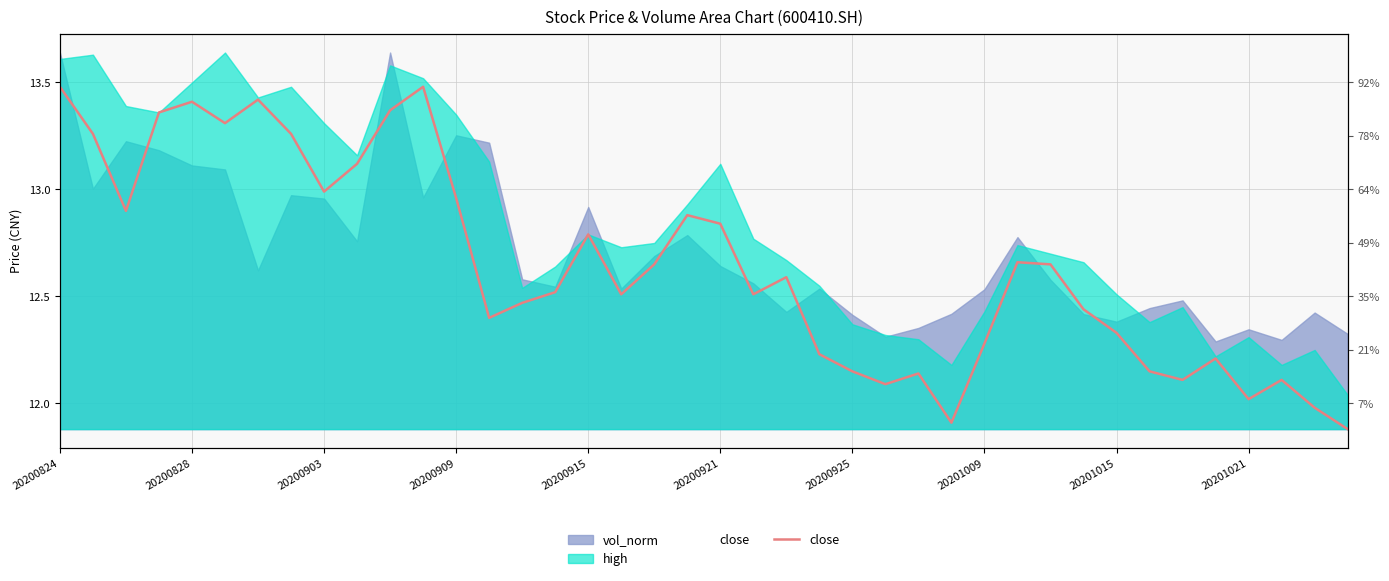

What position from the right is 29?

11